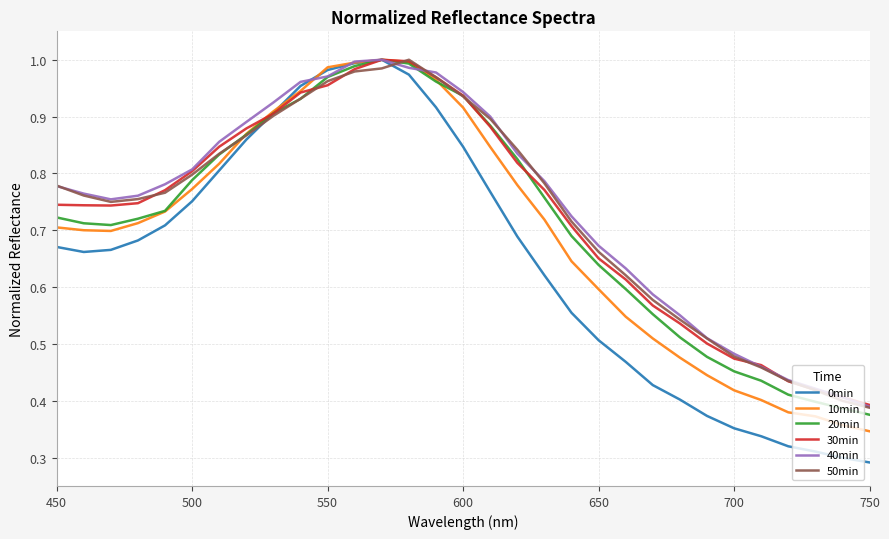

Which series has the widest spread of values?

0min